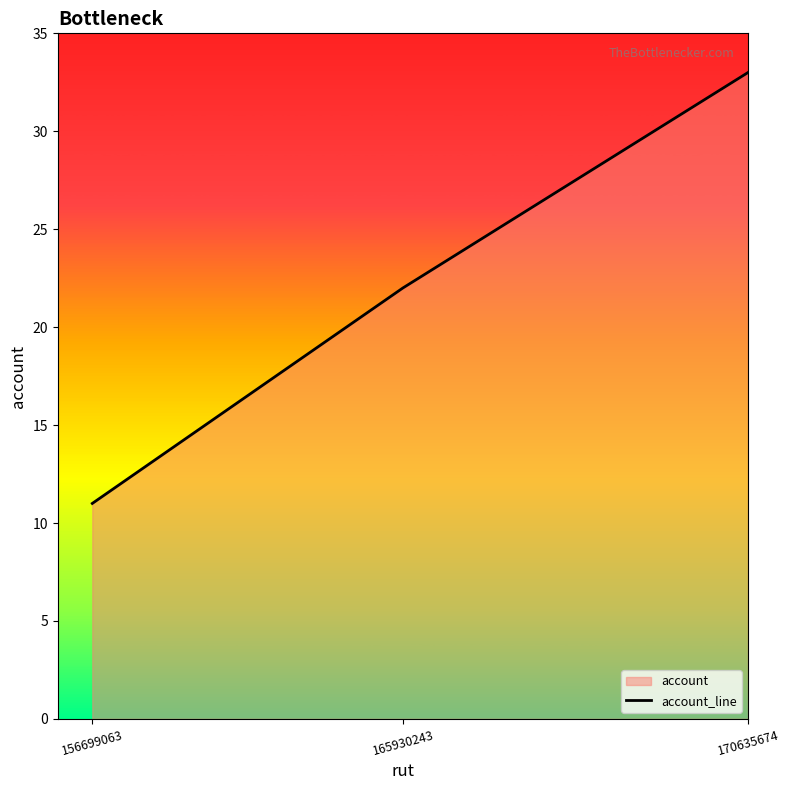

Count the values in the range 11 to 33.

3